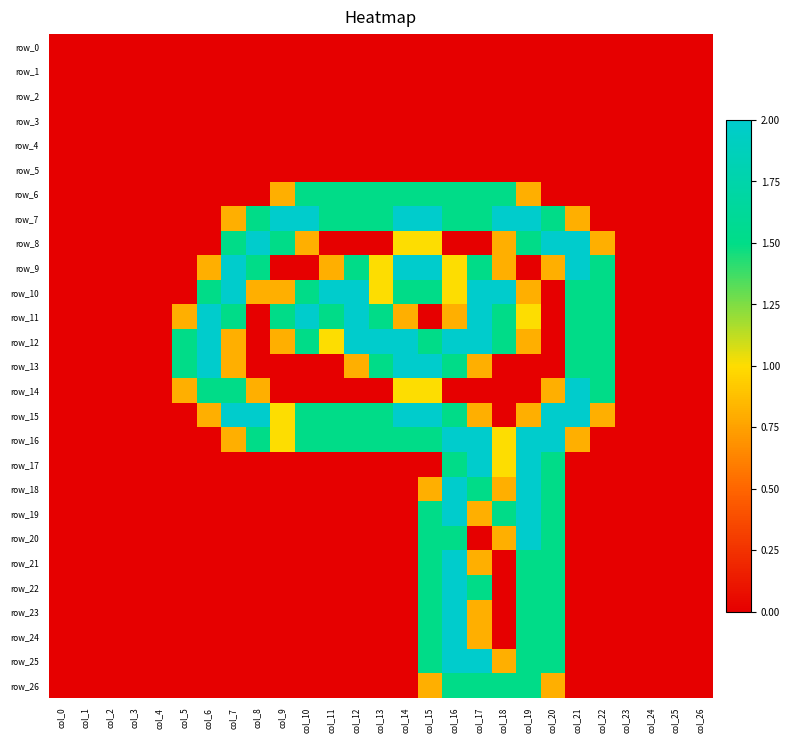

How many positive values does the row_20 series have?

5